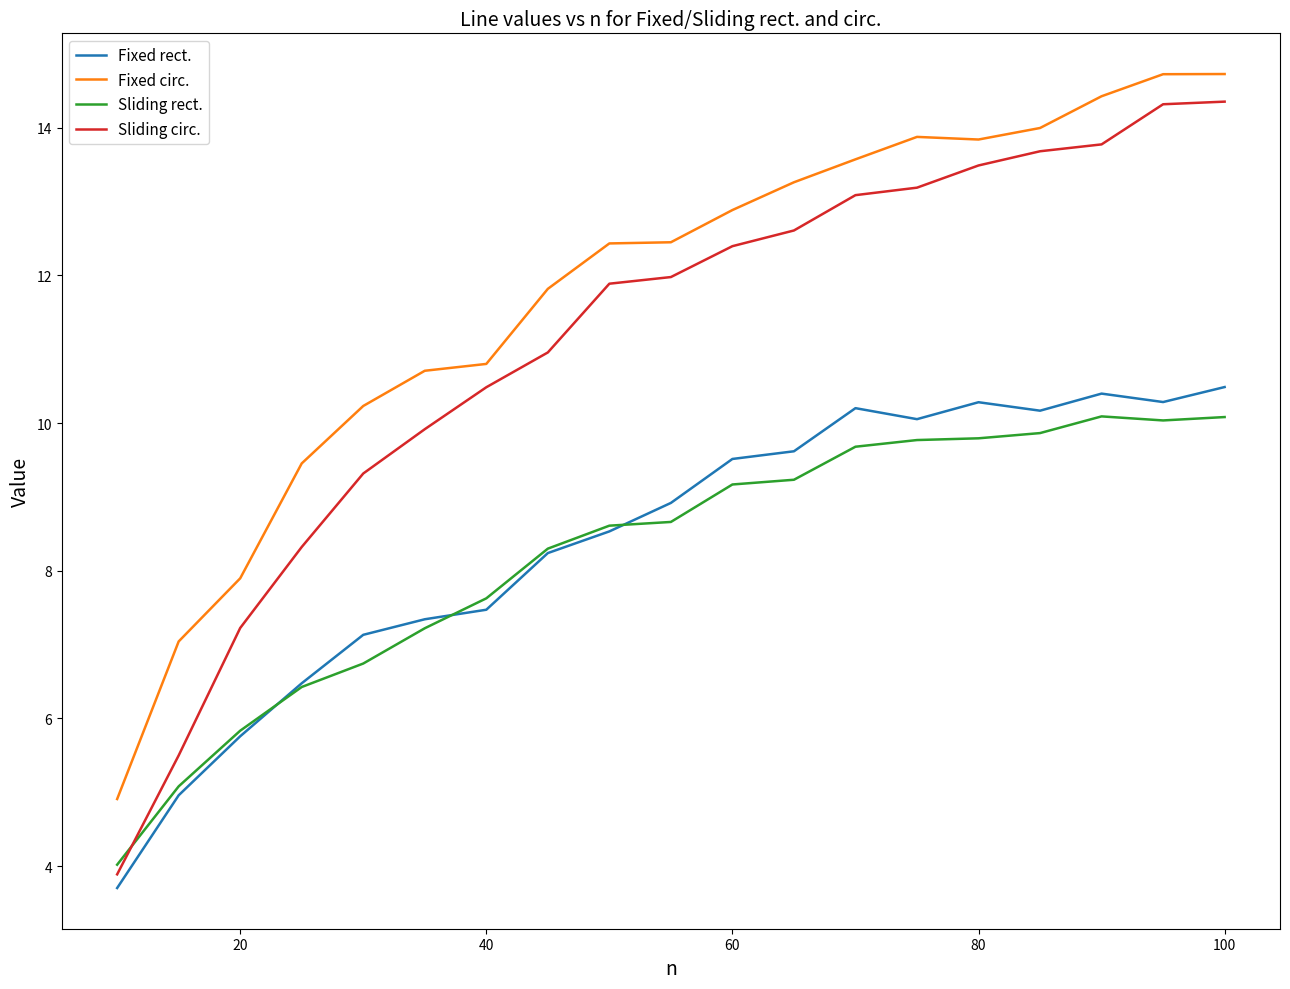

Which series has the largest range (max minus min)?

Sliding circ.